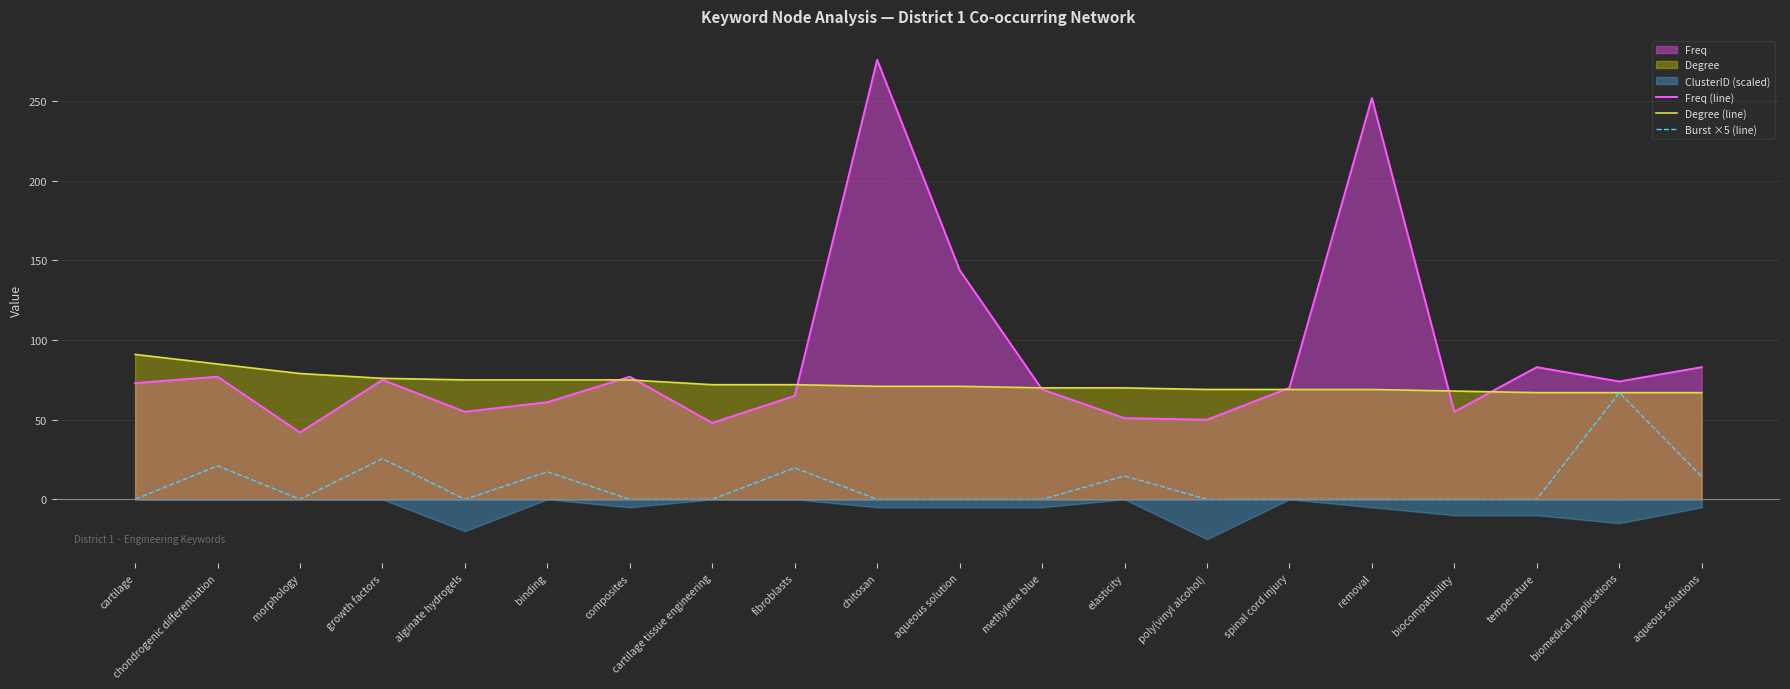

Rank the categories by Freq (line) value from highest to lowest.

chitosan, removal, aqueous solution, temperature, aqueous solutions, chondrogenic differentiation, composites, growth factors, biomedical applications, cartilage, spinal cord injury, methylene blue, fibroblasts, binding, alginate hydrogels, biocompatibility, elasticity, poly(vinyl alcohol), cartilage tissue engineering, morphology